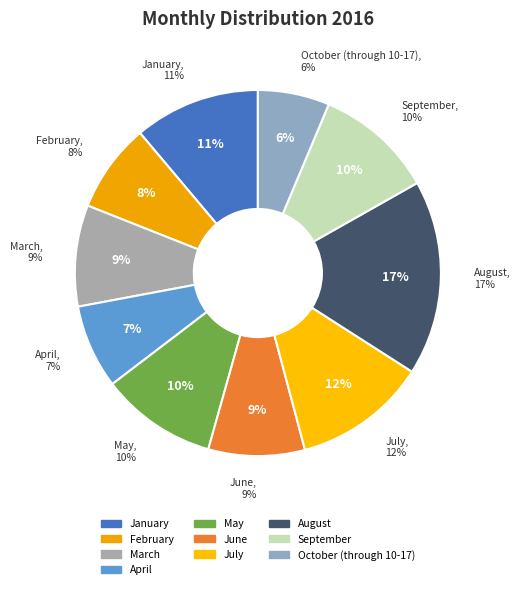

Count the number of slices in the pie.

10